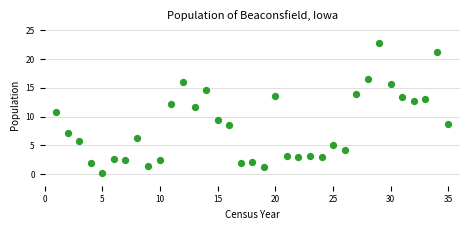

What is the range of X values (max minus min)?

34.0